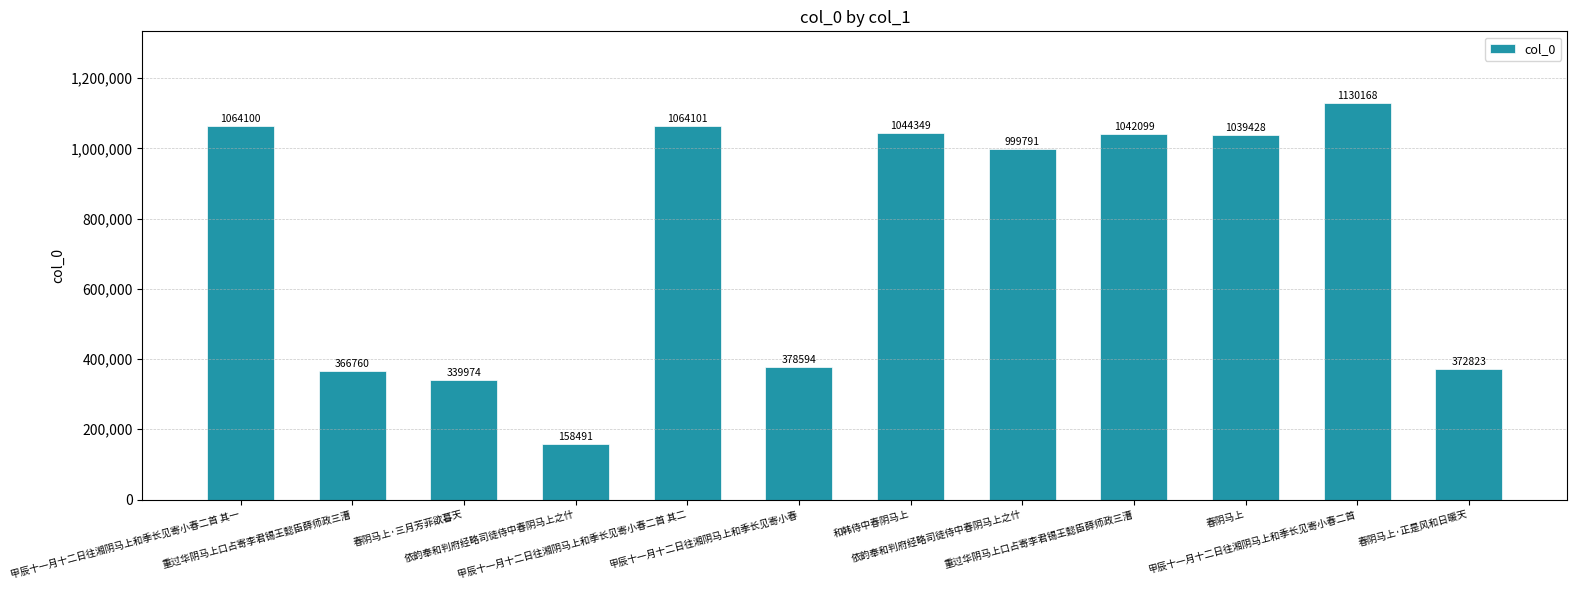

What is the value of the 9th bar from the left?

366760